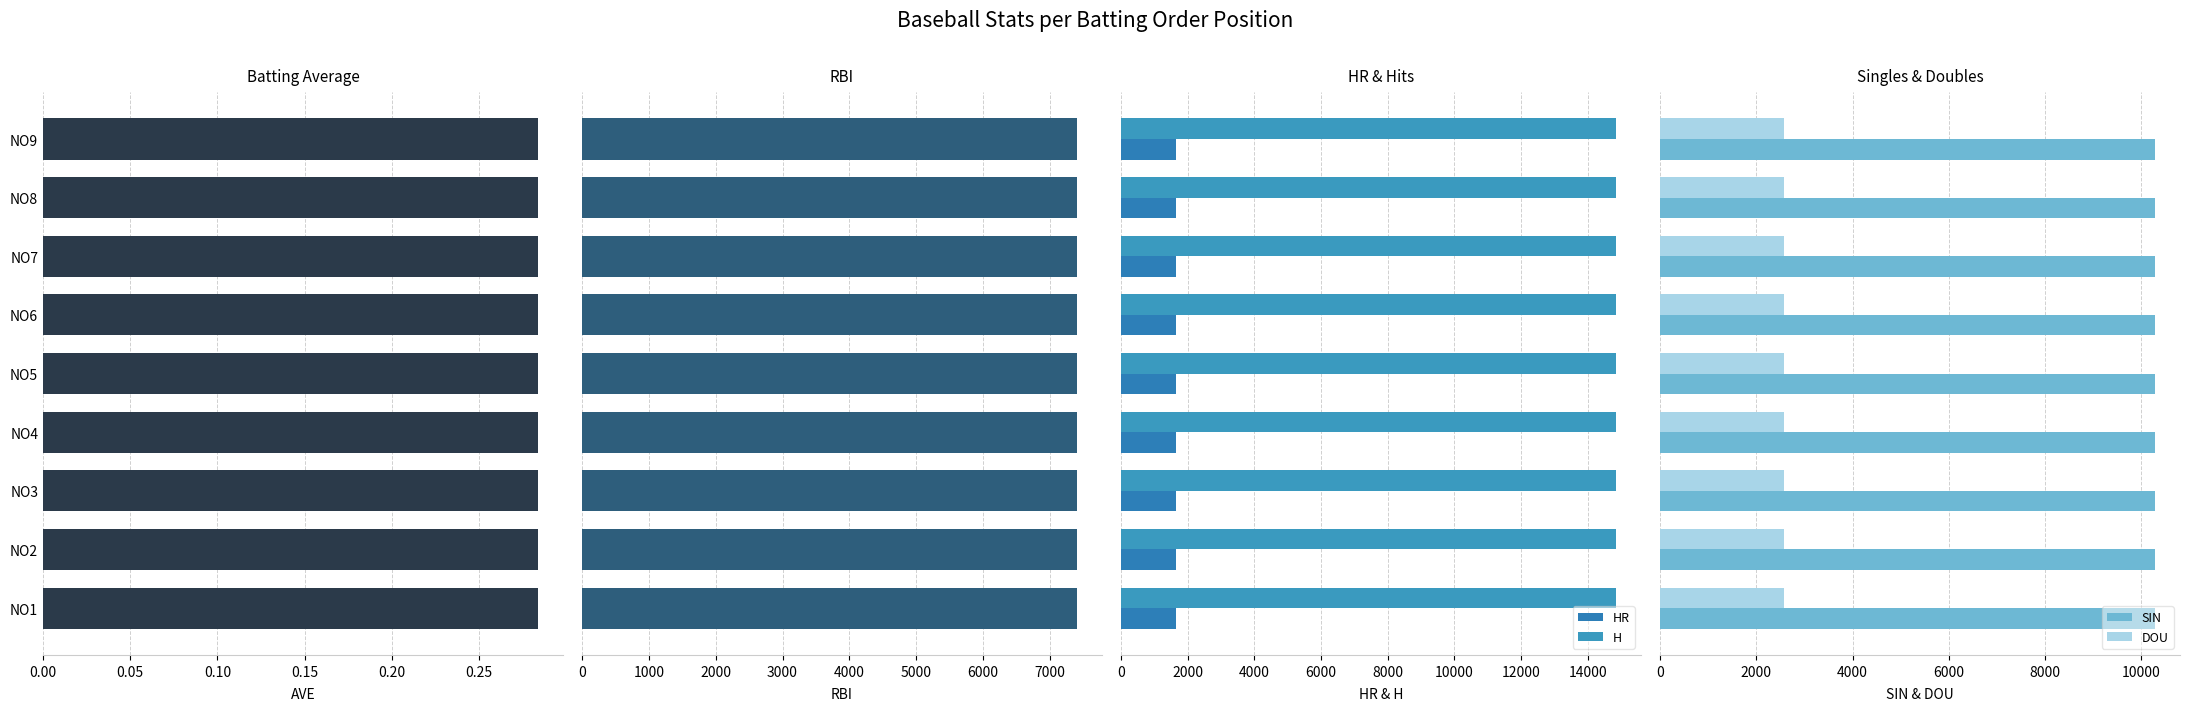

True or false: DOU has a value of 0.5 at 0.00.

False